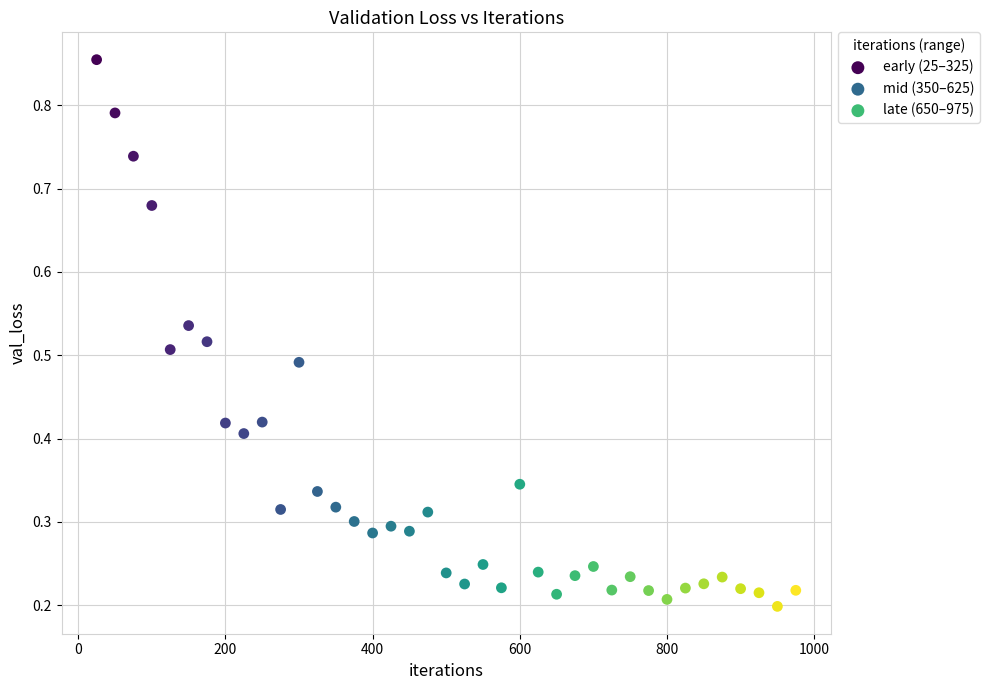

Which series contains the lowest Y value?

late (650–975)